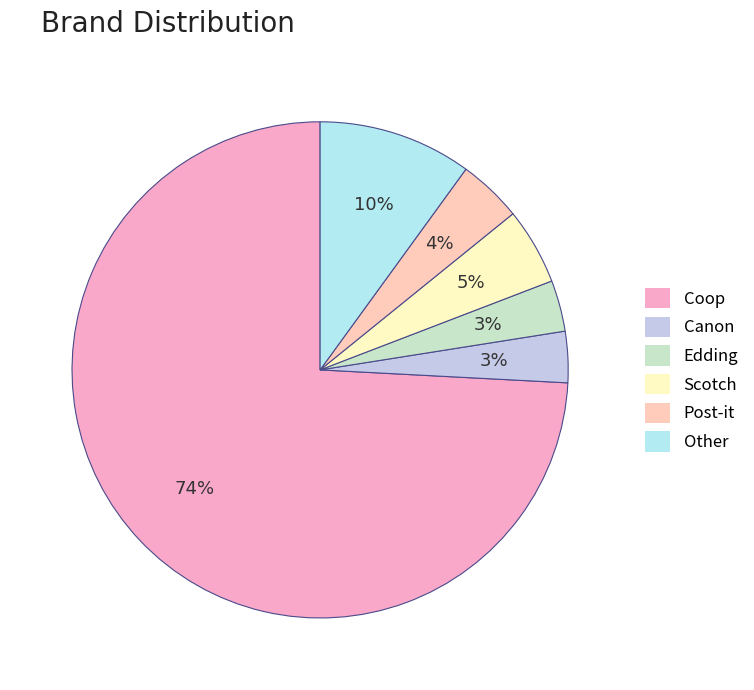

Which category accounts for the majority?

Coop